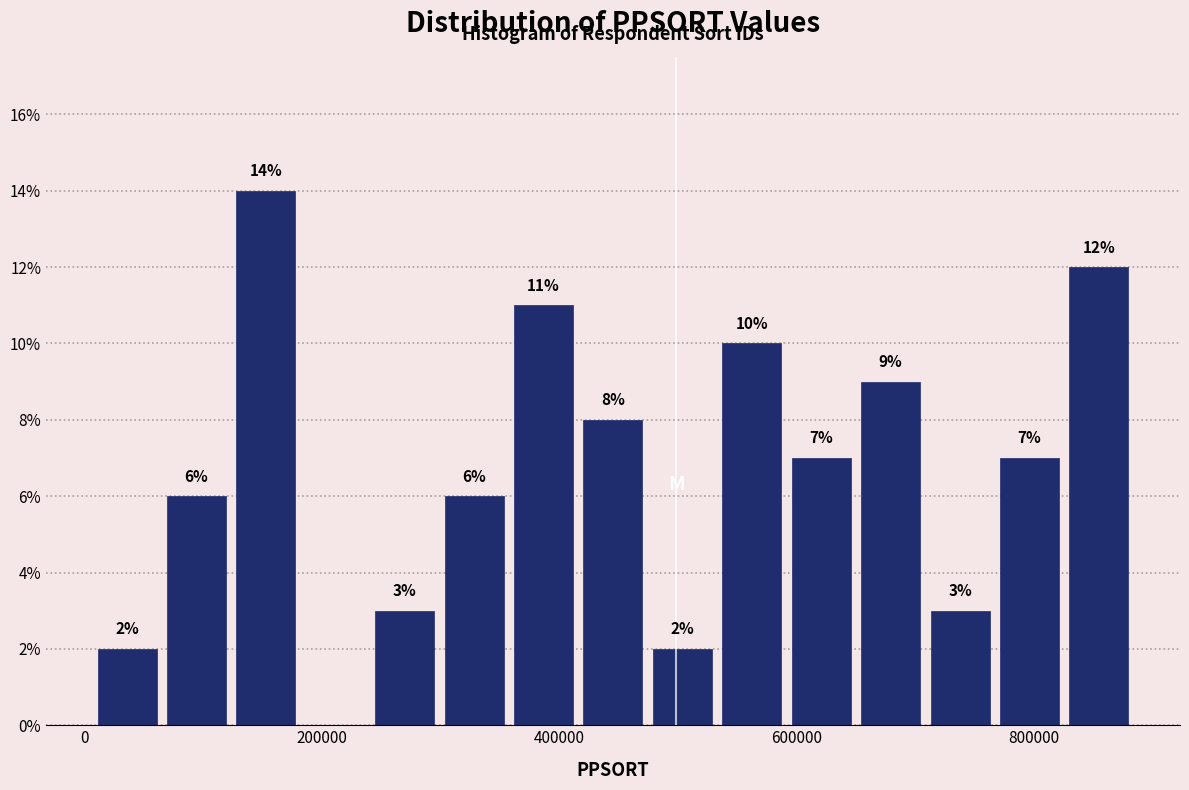

Read against the x-axis, roughly where is the centre of the tallest bar?

160000